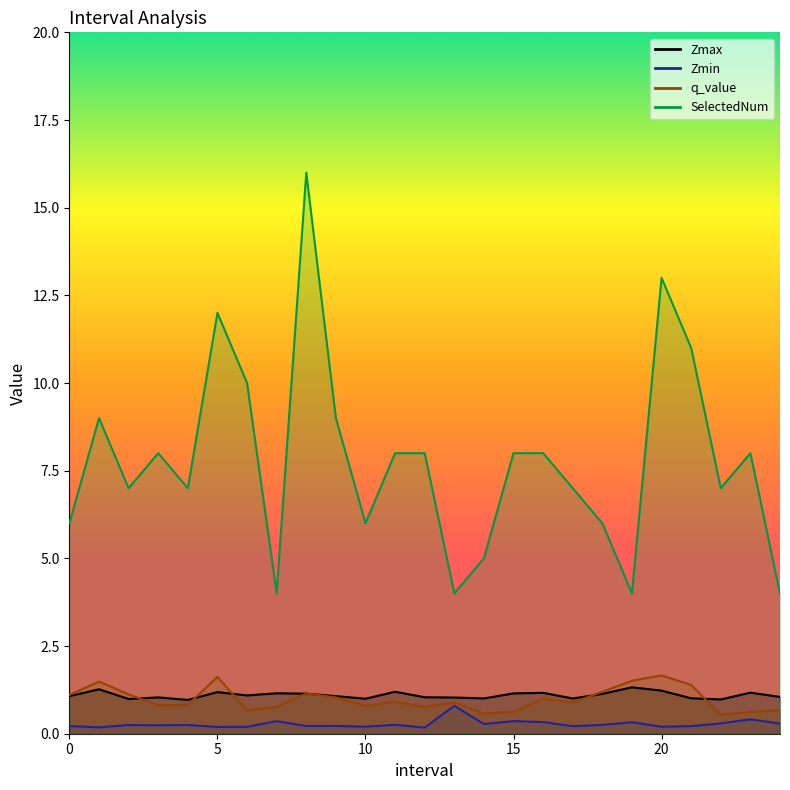

How many categories are shown in the chart?

25